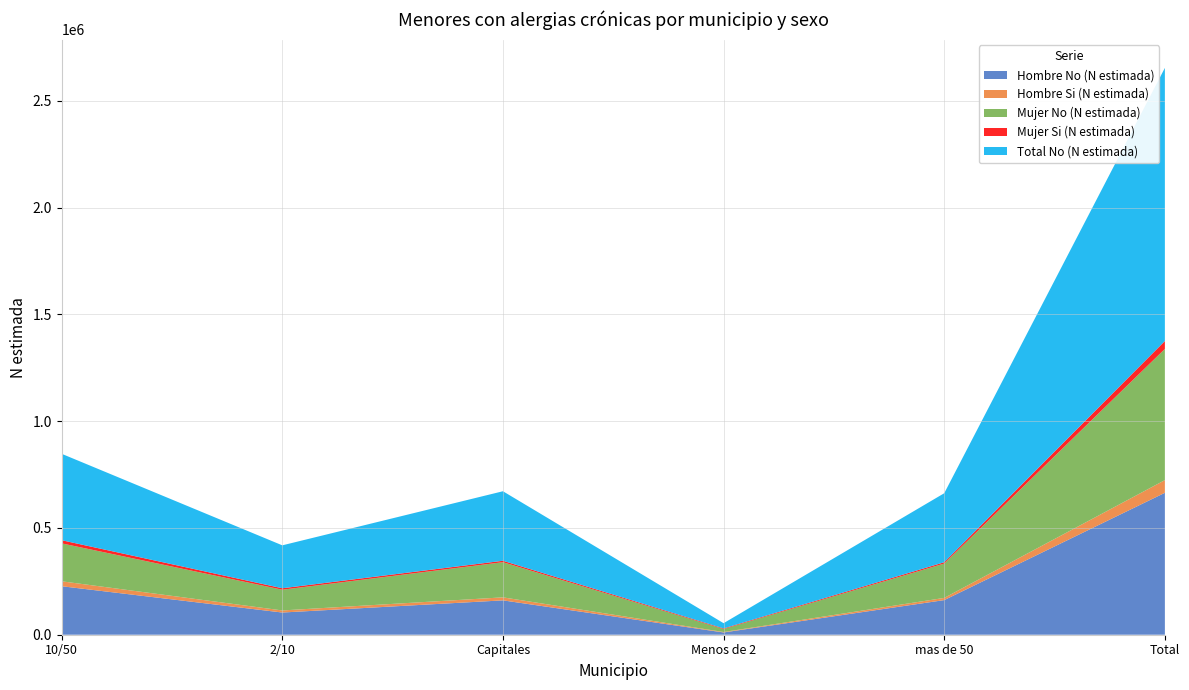

Reading right to left, transcribe all the data shown in this chart.

Hombre No (N estimada): 664647	162146	10605	160882	103939	227076
Hombre Si (N estimada): 59379	10287	2093	14134	9755	23110
Mujer No (N estimada): 614415	161014	13954	164710	97082	177656
Mujer Si (N estimada): 36994	6045	2833	6606	6813	14696
Total No (N estimada): 1279063	323160	24559	325591	201021	404732